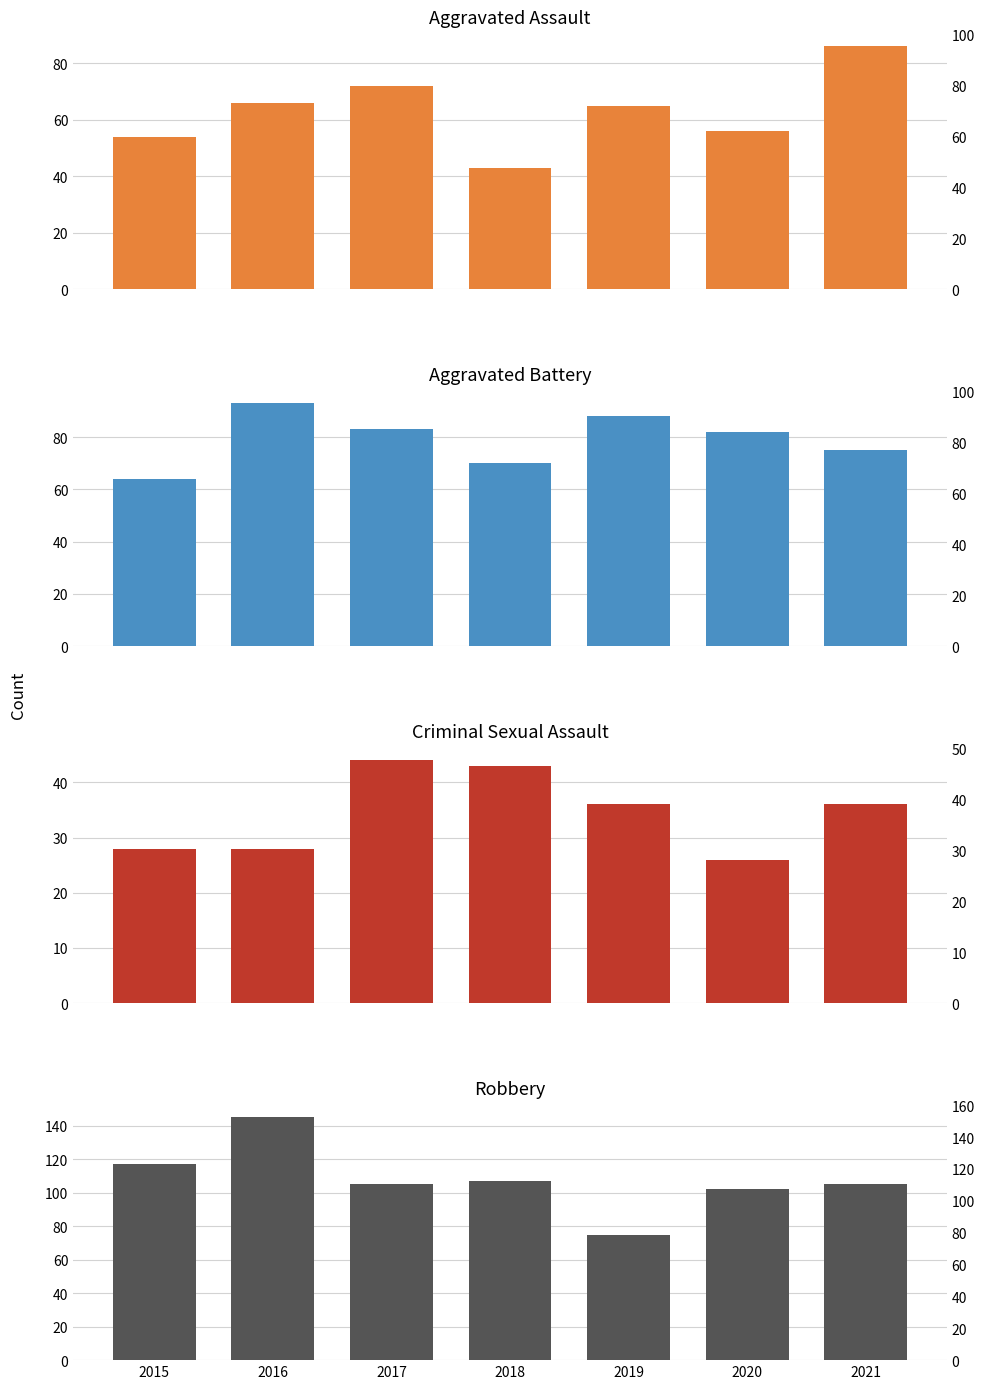

Which has a higher value, 2016 or 2020?

2016